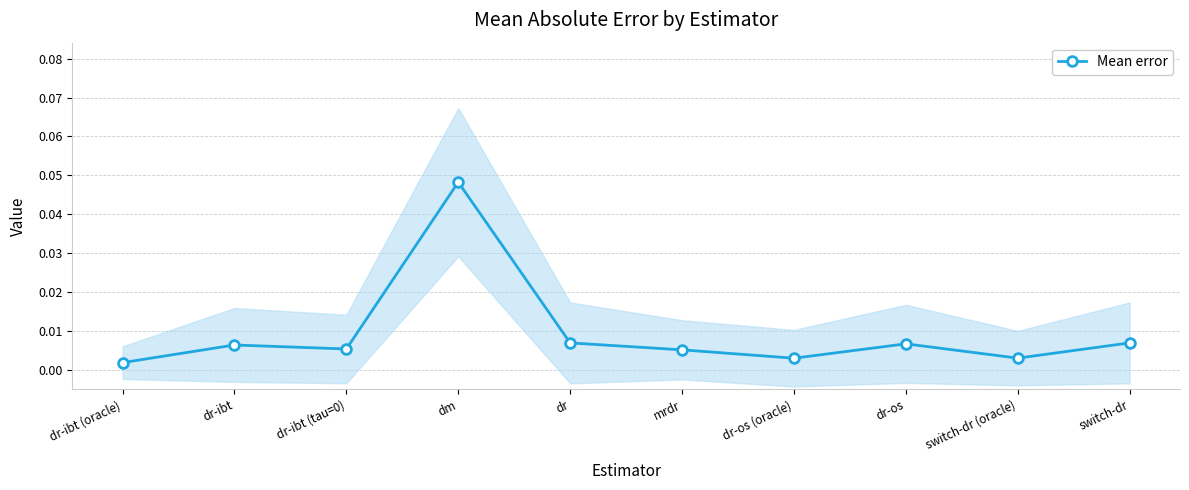

Which category has the highest value across all series?

dm